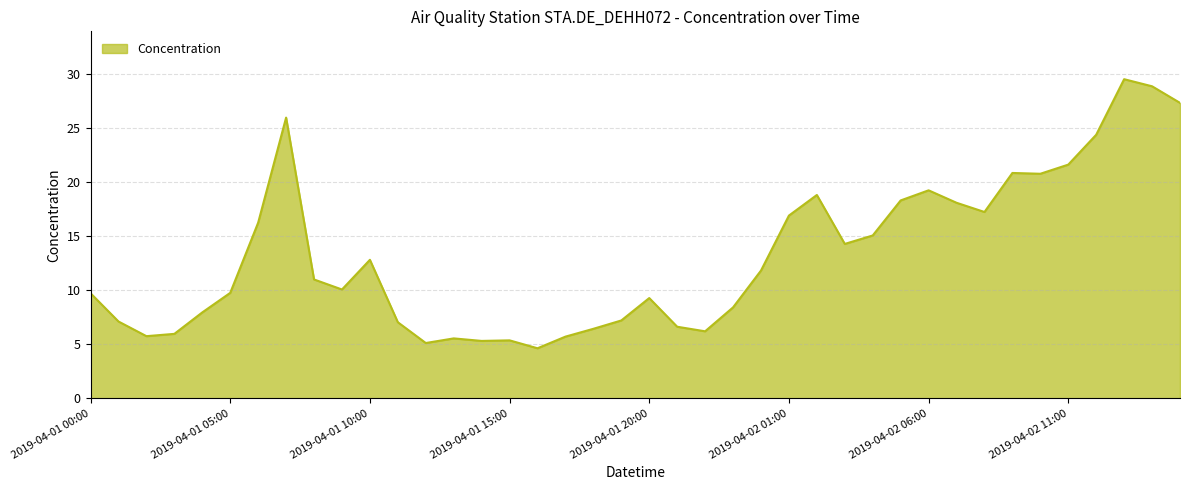

What is the smallest value displayed?

4.6